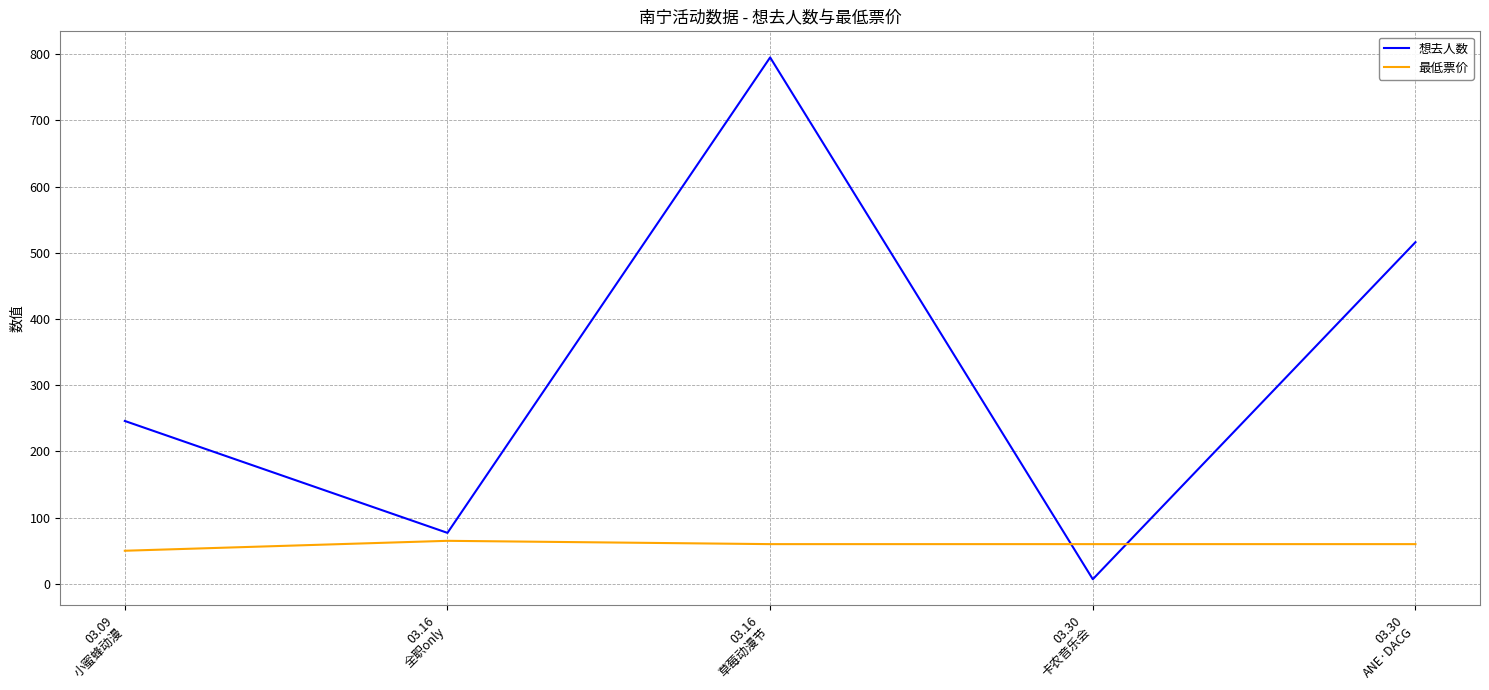

Rank the series by their average value, from highest to lowest.

想去人数, 最低票价